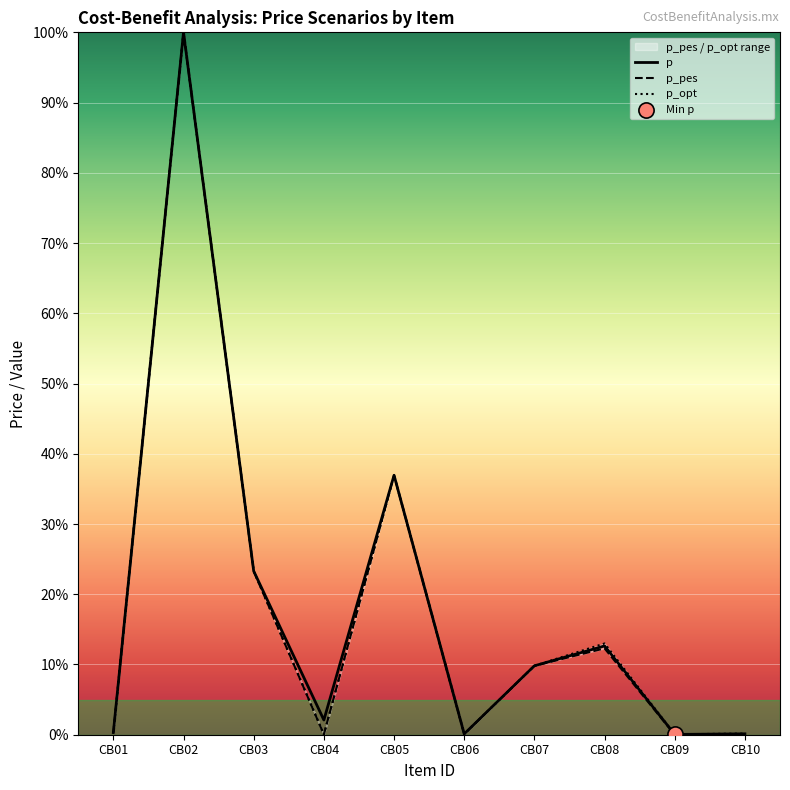

What is the total value across all series at CB05?

110.8